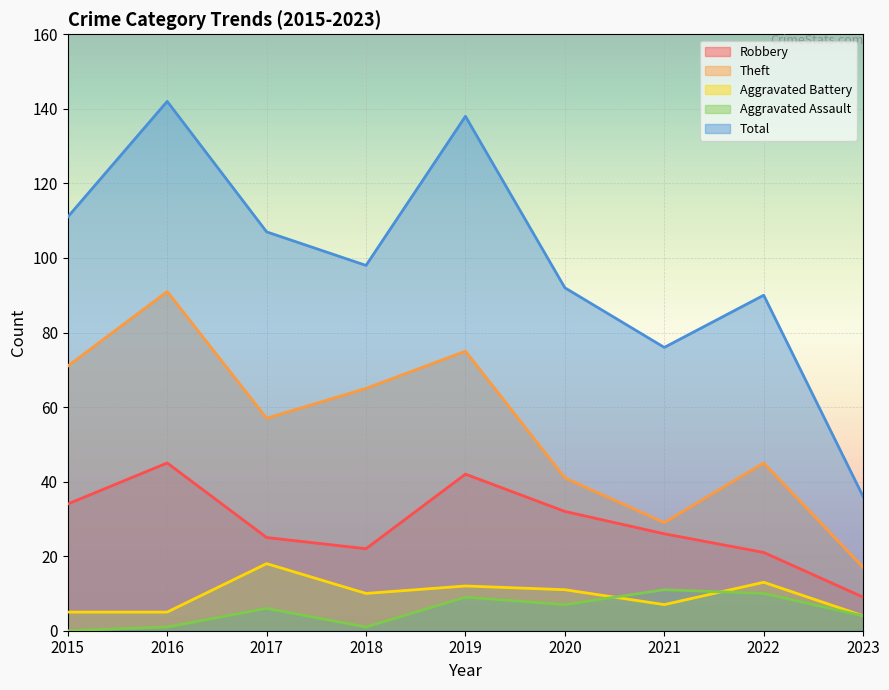

Where is Robbery nearest to the value 27?

2021